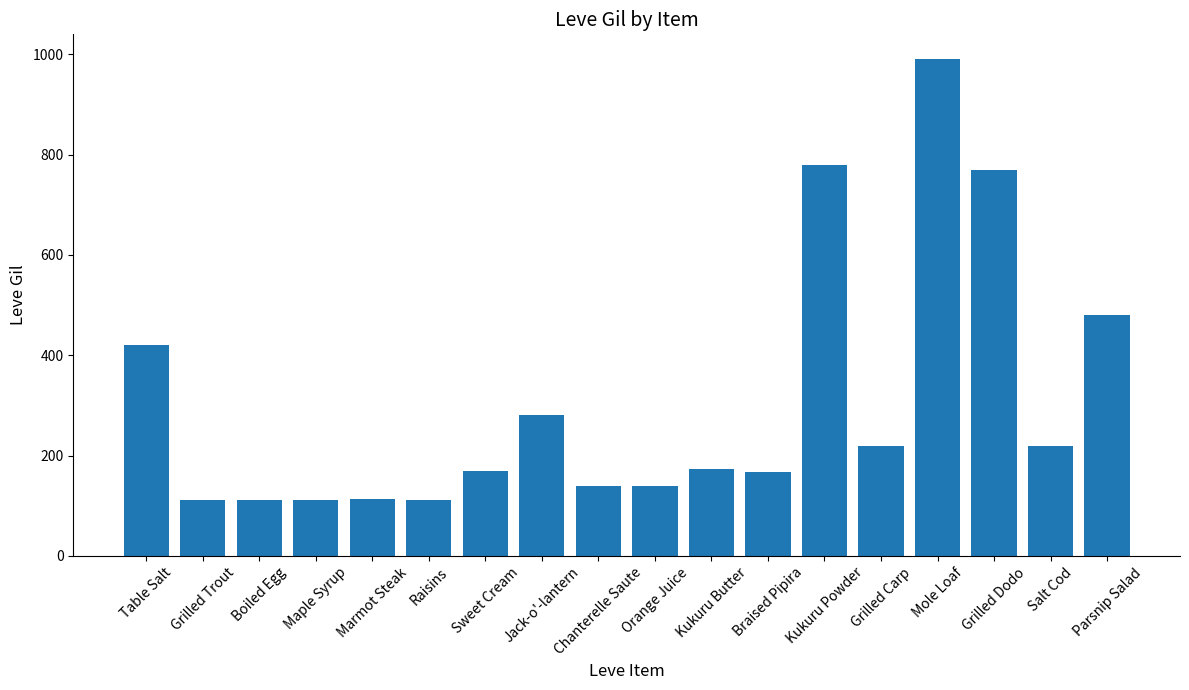

Which has a higher value, Grilled Trout or Orange Juice?

Orange Juice